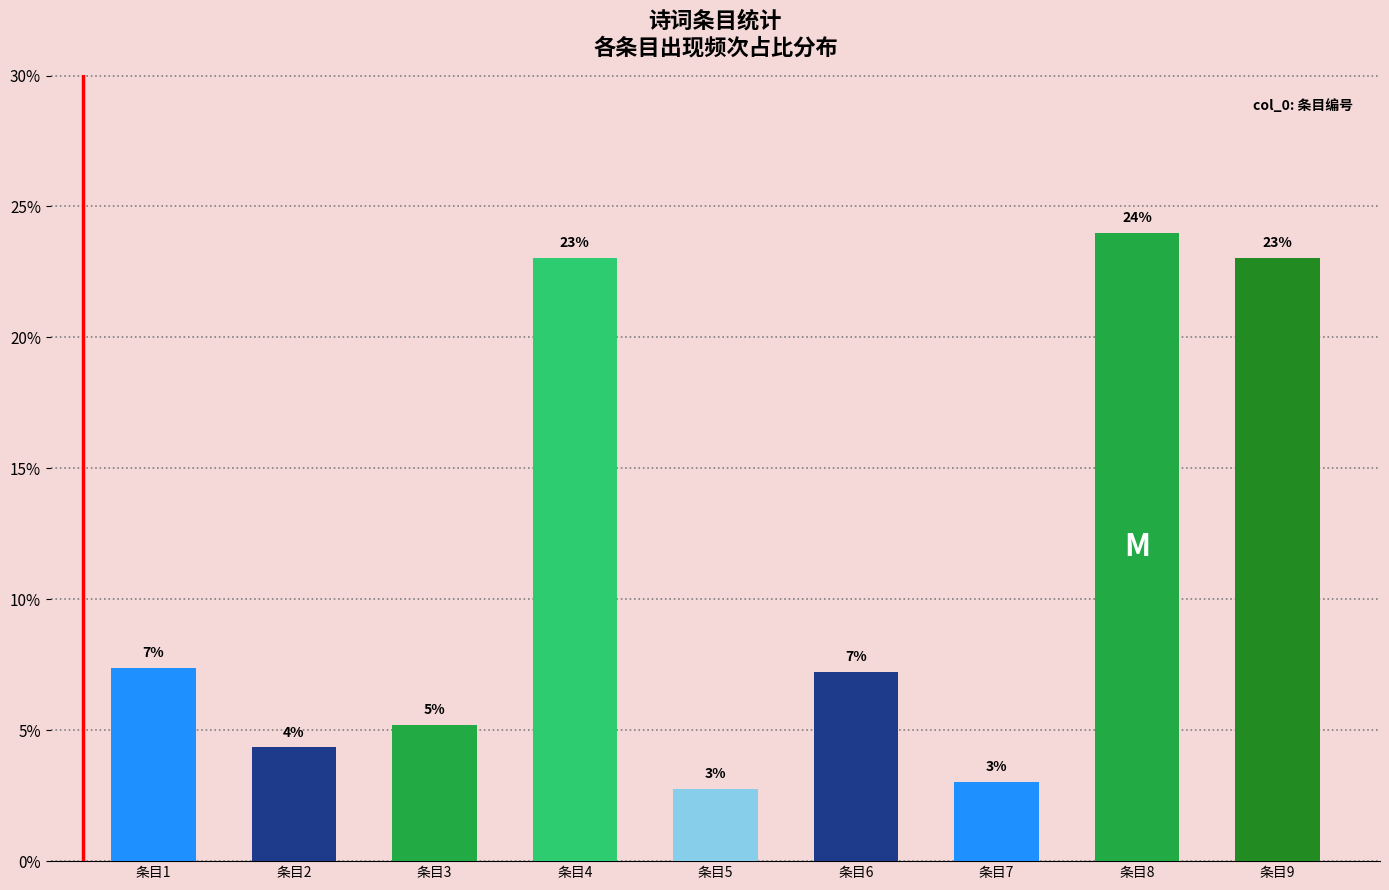

Which category has the highest value across all series?

条目8